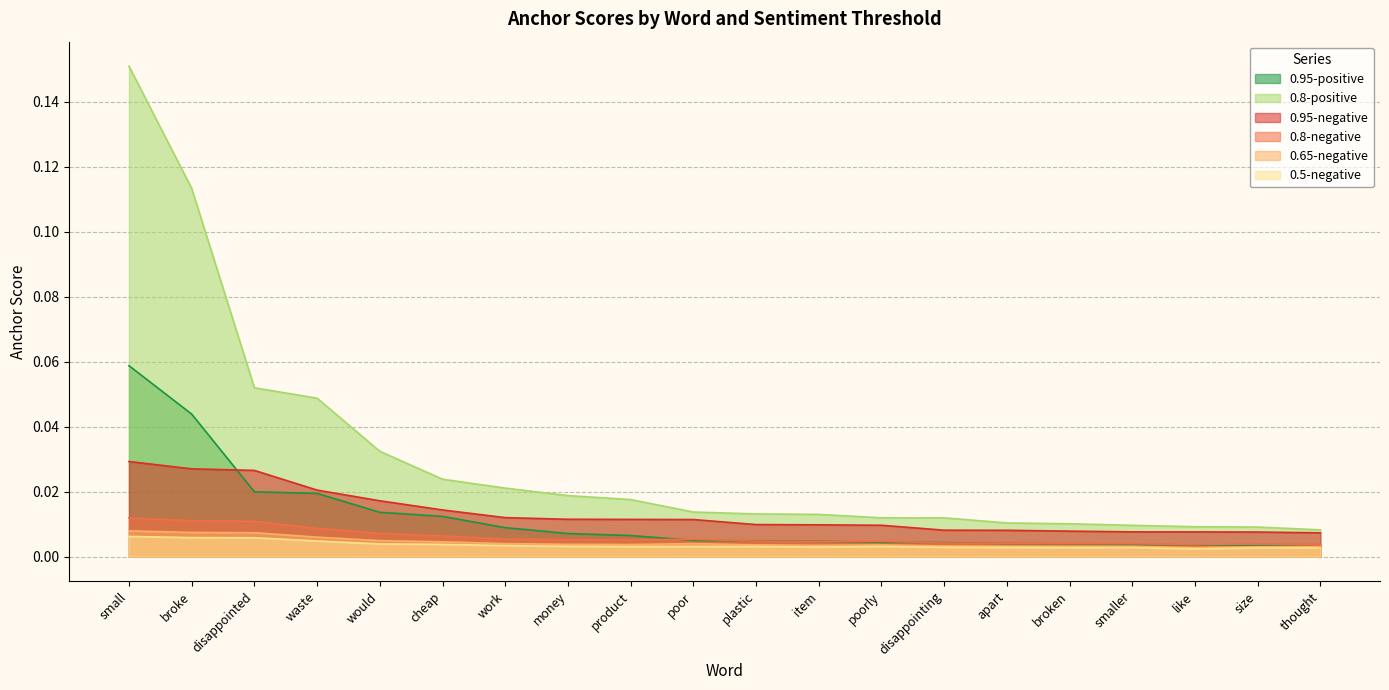

At how many categories does at least one series exceed 0?

20